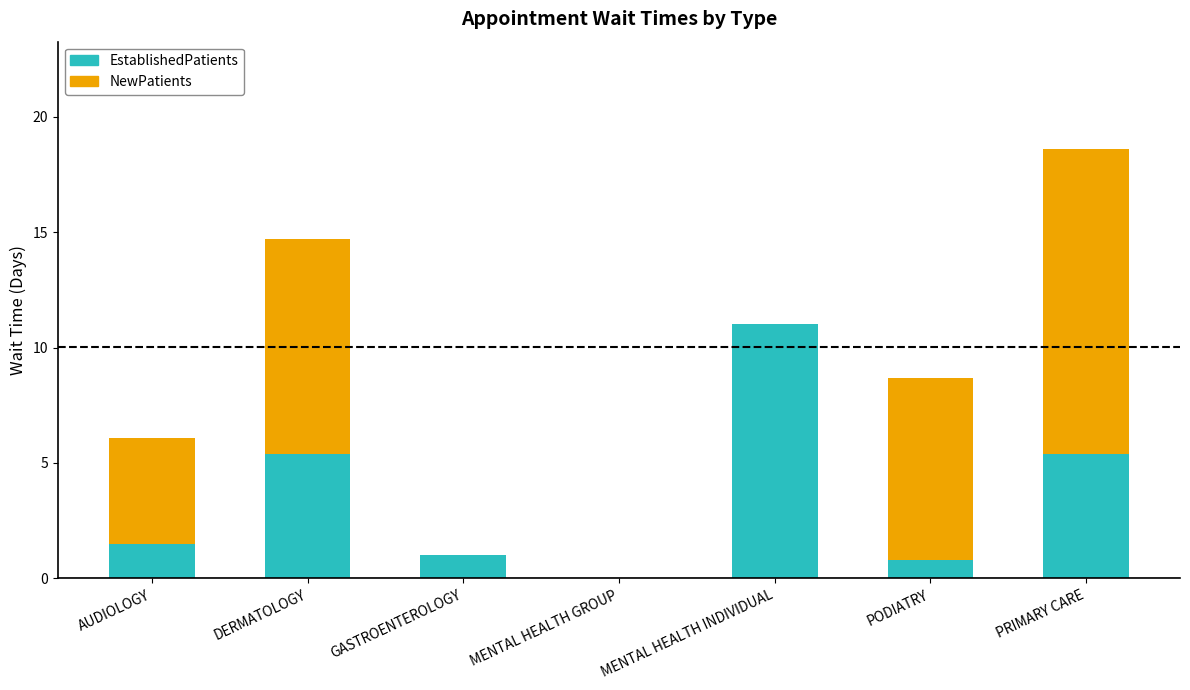

At which category is the sum across all series the highest?

PRIMARY CARE